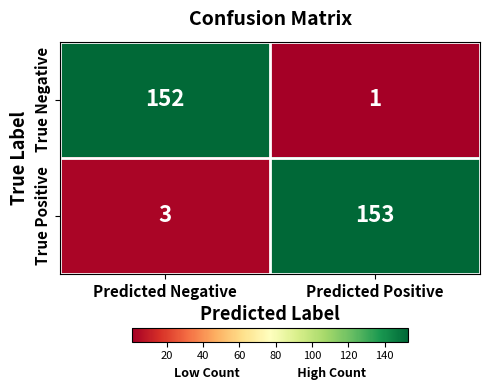

The value of True Negative at Predicted Positive is 2. True or false?

False